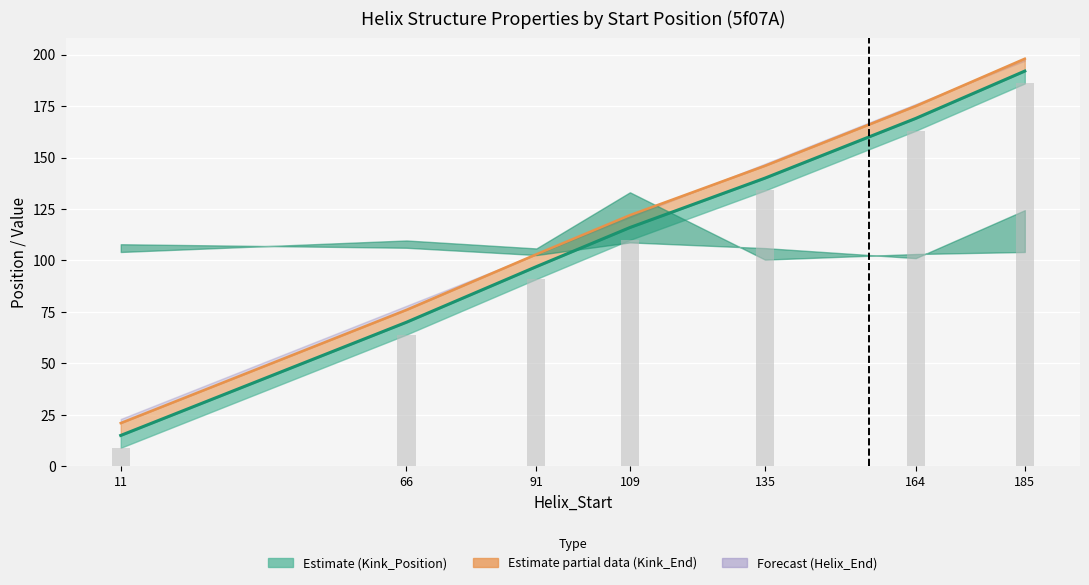

Reading left to right, transcribe all the data shown in this chart.

Helix_End: 11=15	66=70	91=97	109=116	135=140	164=169	185=192
Kink_Position: 11=21	66=76	91=103	109=122	135=146	164=175	185=198
Kink_Start: 11=9	66=64	91=91	109=110	135=134	164=163	185=186